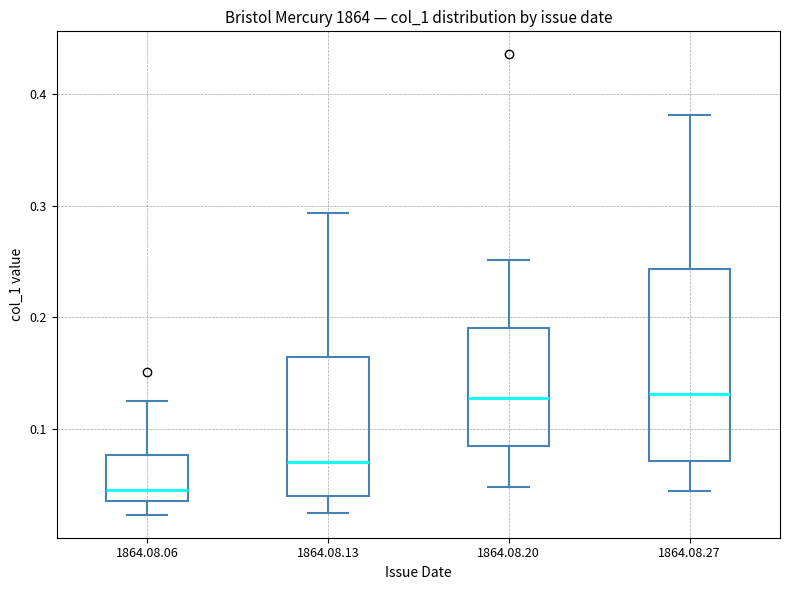

Reading left to right, transcribe this box plot: for each box, give where its median line is, the range the box spans, and where its two whiskers end, as read against the y-axis. The values are not printed on the chart, so give them approximately, as read against the axis.

1864.08.06: median 0.04, box 0.03 to 0.08, whiskers 0.02 to 0.12
1864.08.13: median 0.07, box 0.04 to 0.16, whiskers 0.02 to 0.29
1864.08.20: median 0.13, box 0.08 to 0.19, whiskers 0.05 to 0.25
1864.08.27: median 0.13, box 0.07 to 0.24, whiskers 0.04 to 0.38